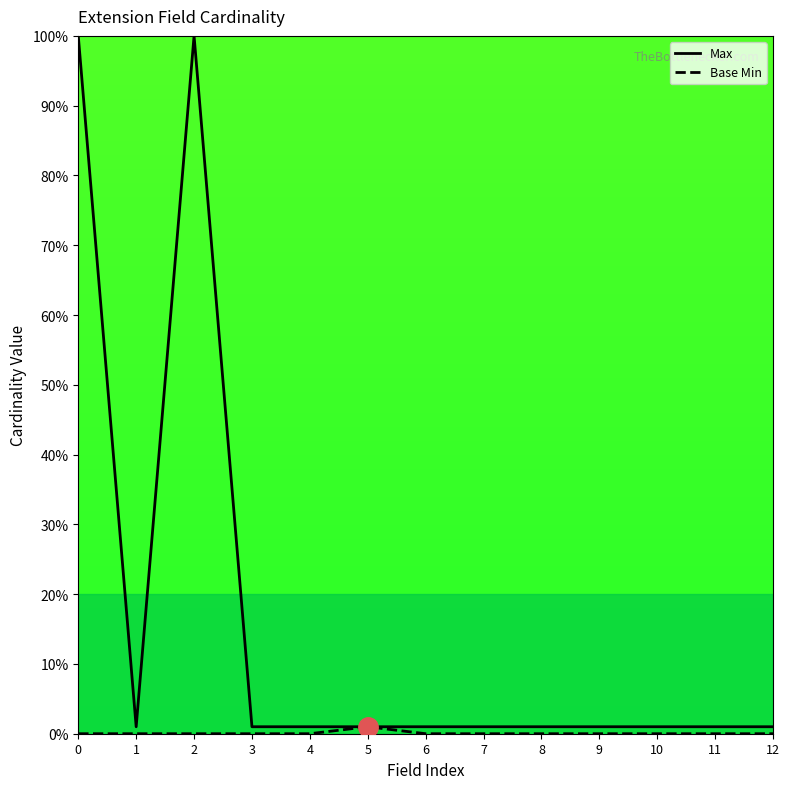

What is the total value across all series at 5?

2